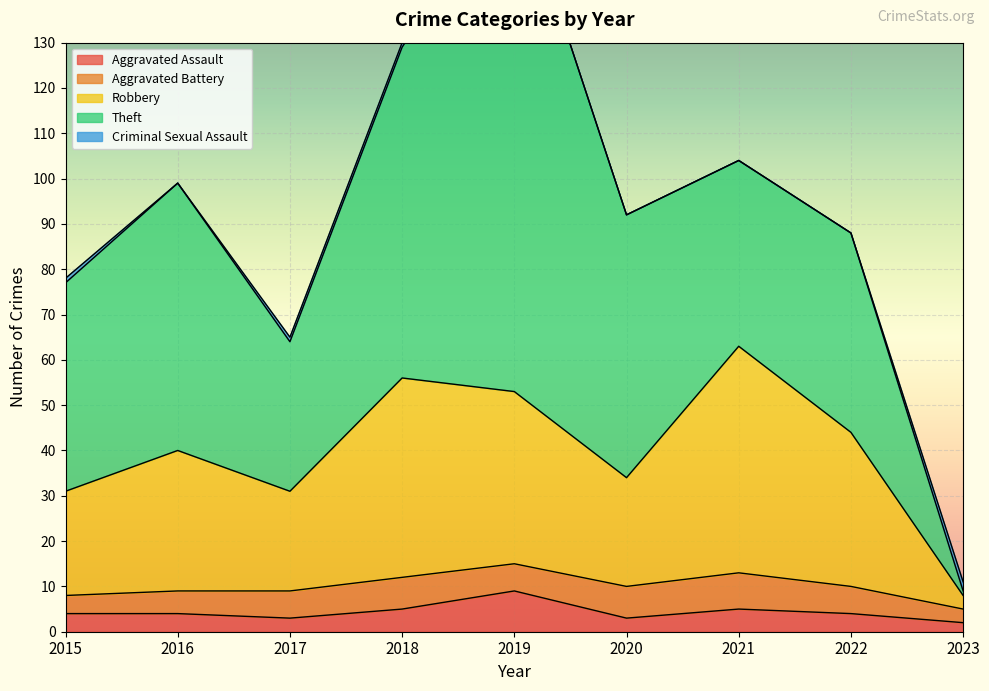

What is the value of the Aggravated Battery point at the 7th from the left?

8